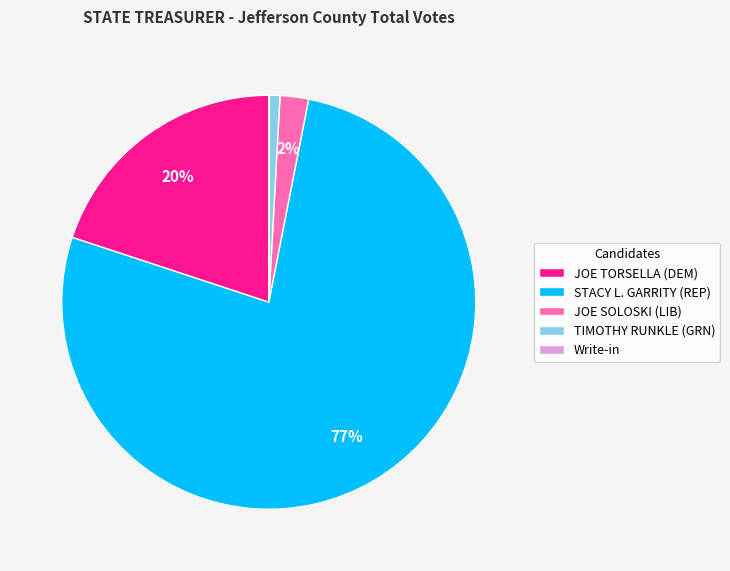

Is there a majority slice in this chart?

Yes